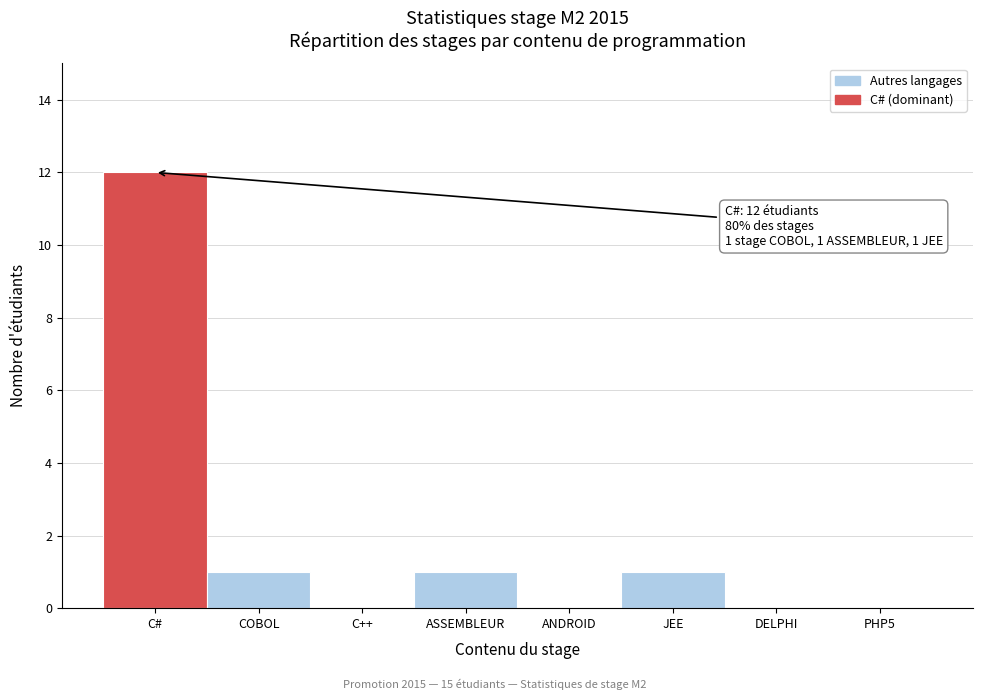

Reading left to right, what are all the values shown in this chart?

C#=12	COBOL=1	C++=0	ASSEMBLEUR=1	ANDROID=0	JEE=1	DELPHI=0	PHP5=0